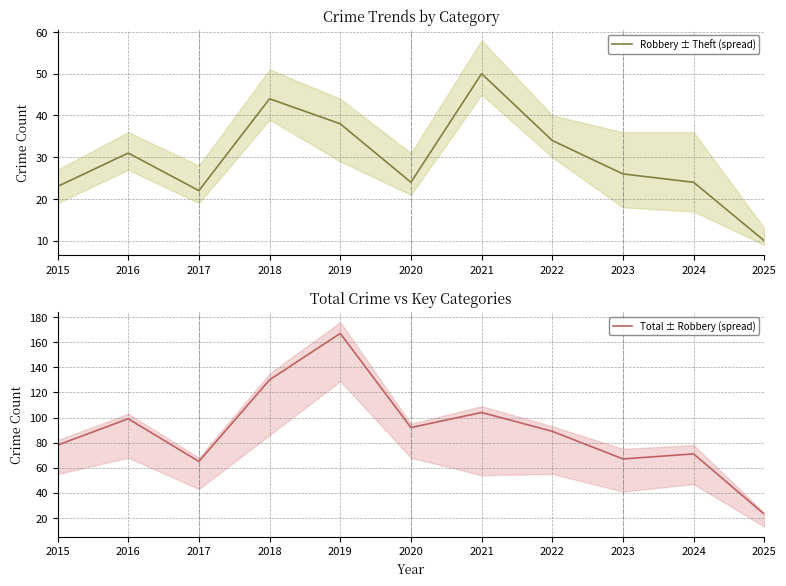

Rank the series by their average value, from highest to lowest.

Total ± Robbery (spread), Robbery ± Theft (spread)